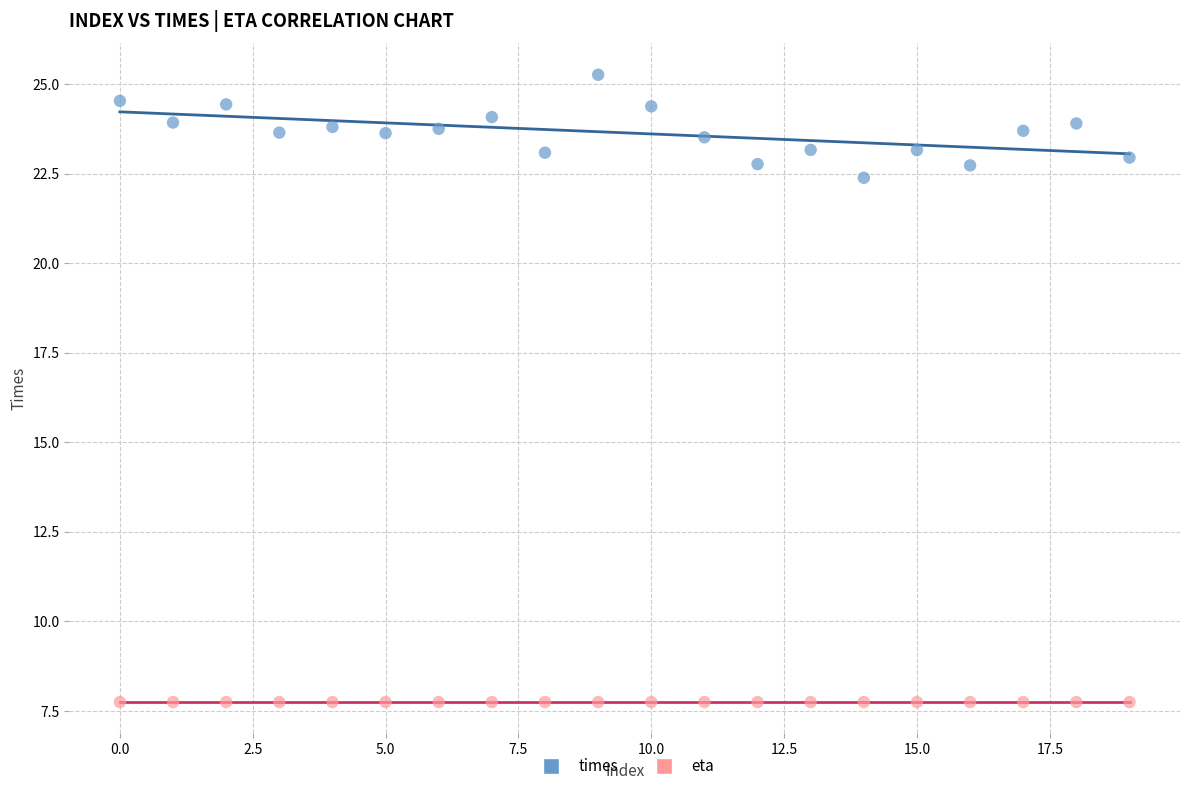

Which series reaches the maximum Y coordinate?

times